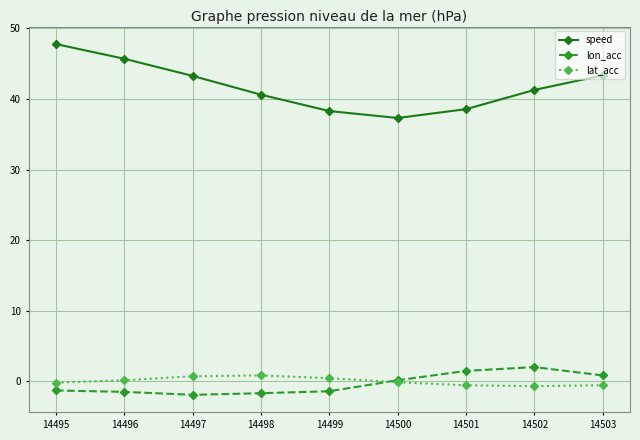

Which series has the largest range (max minus min)?

speed